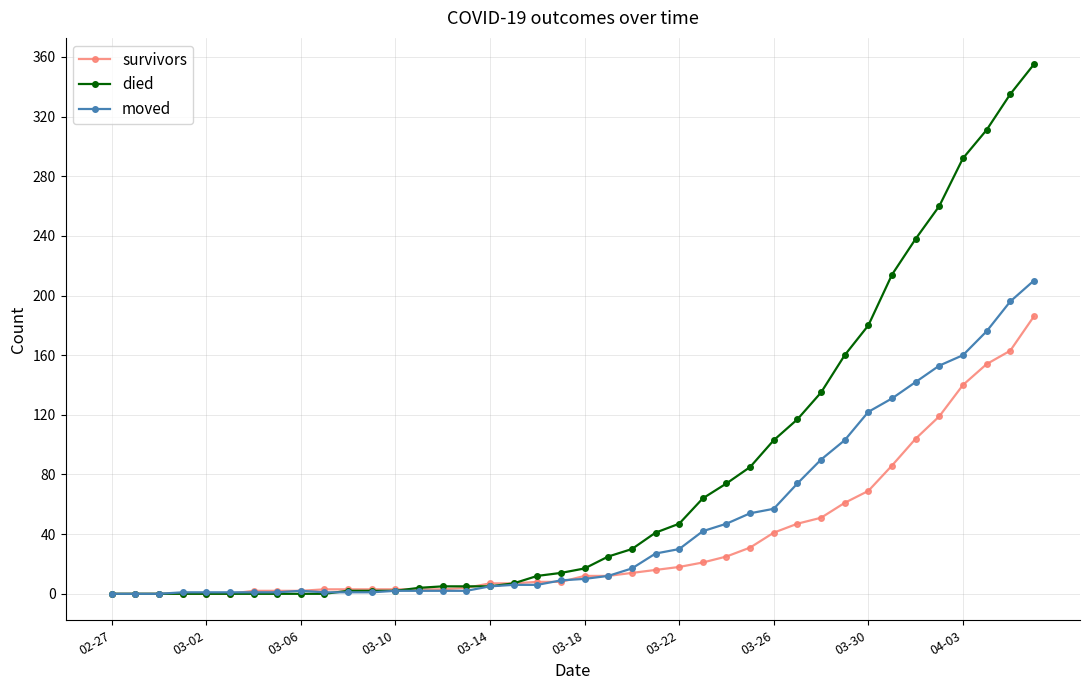

What is the difference between the second highest and second lowest values in the died series?

335